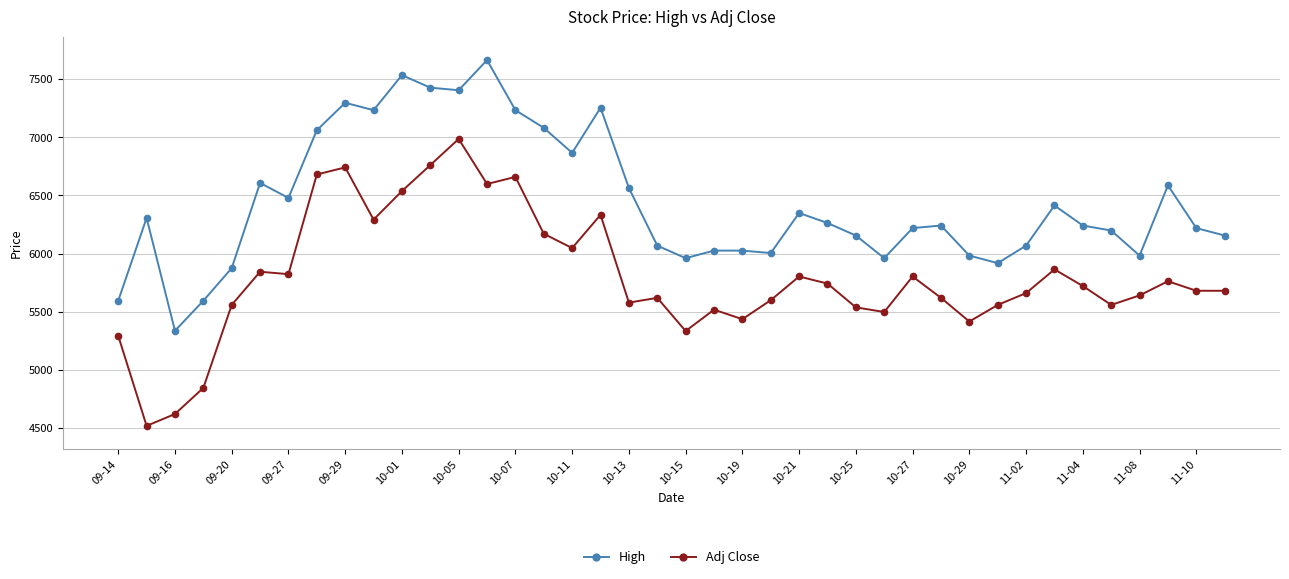

Is this an area chart (filled region under the line)?

No